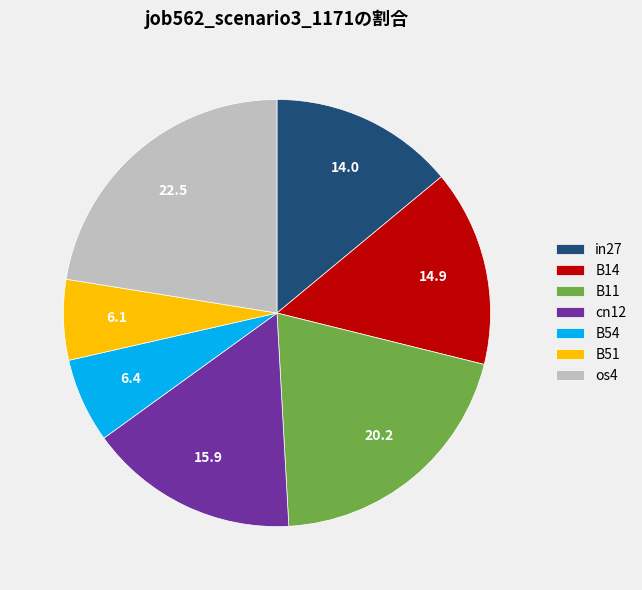

True or false: B11 accounts for 9% of the total.

False